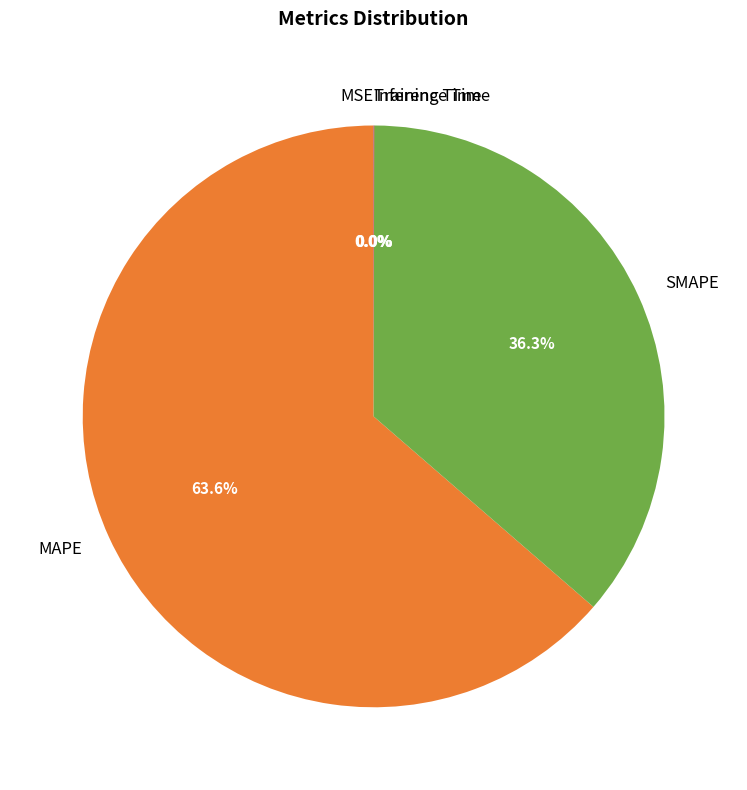

How much of the chart is everything except SMAPE?

63.7%